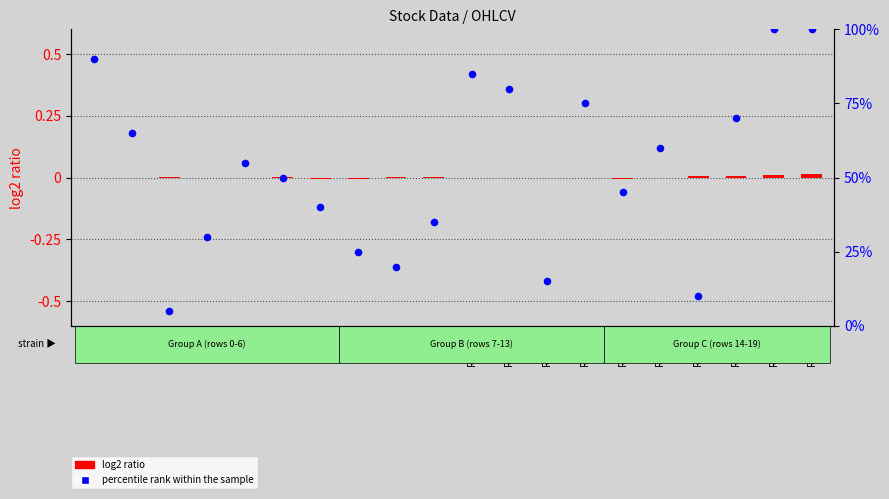

What is the total value across all series at Row12?

15.0